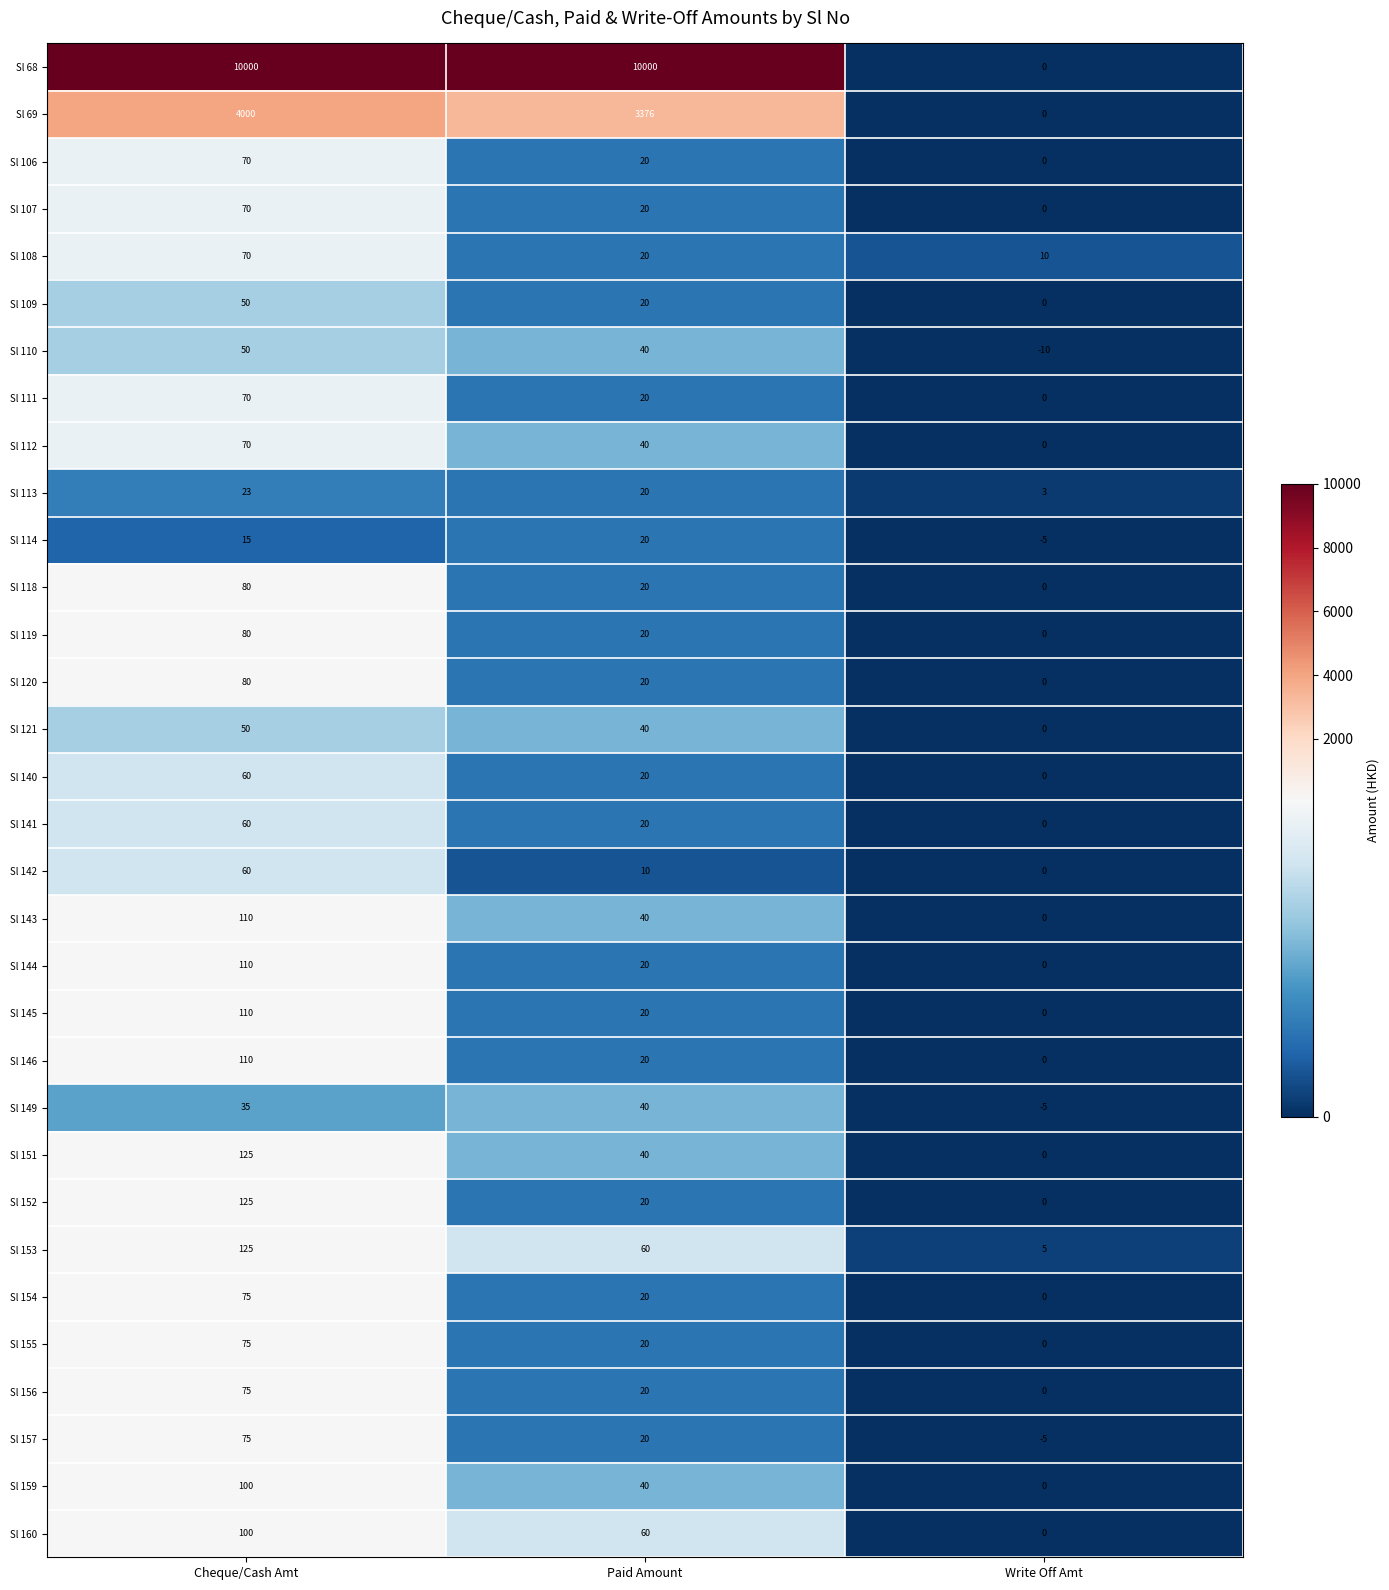

What is the difference between the Sl 109 values at Cheque/Cash Amt and Paid Amount?

30